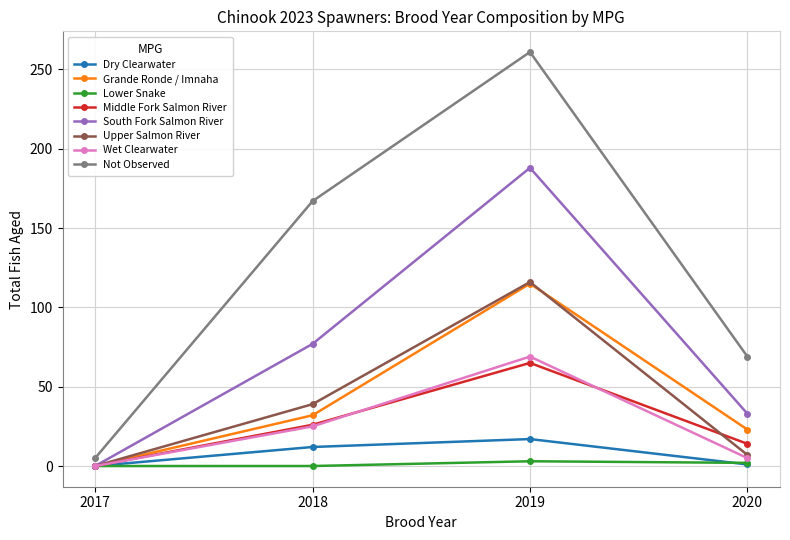

The value of Upper Salmon River at 2017 is -62. True or false?

False